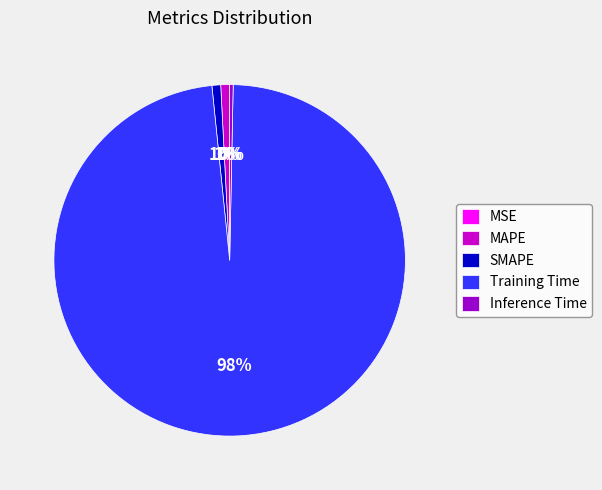

Between Training Time and MAPE, which is larger?

Training Time